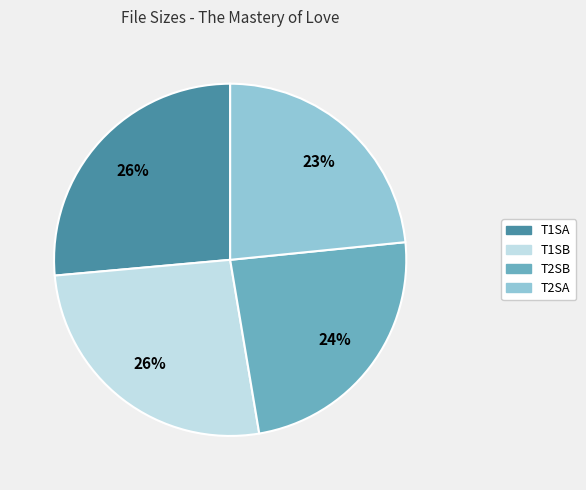

Which has a higher value, T1SB or T2SA?

T1SB